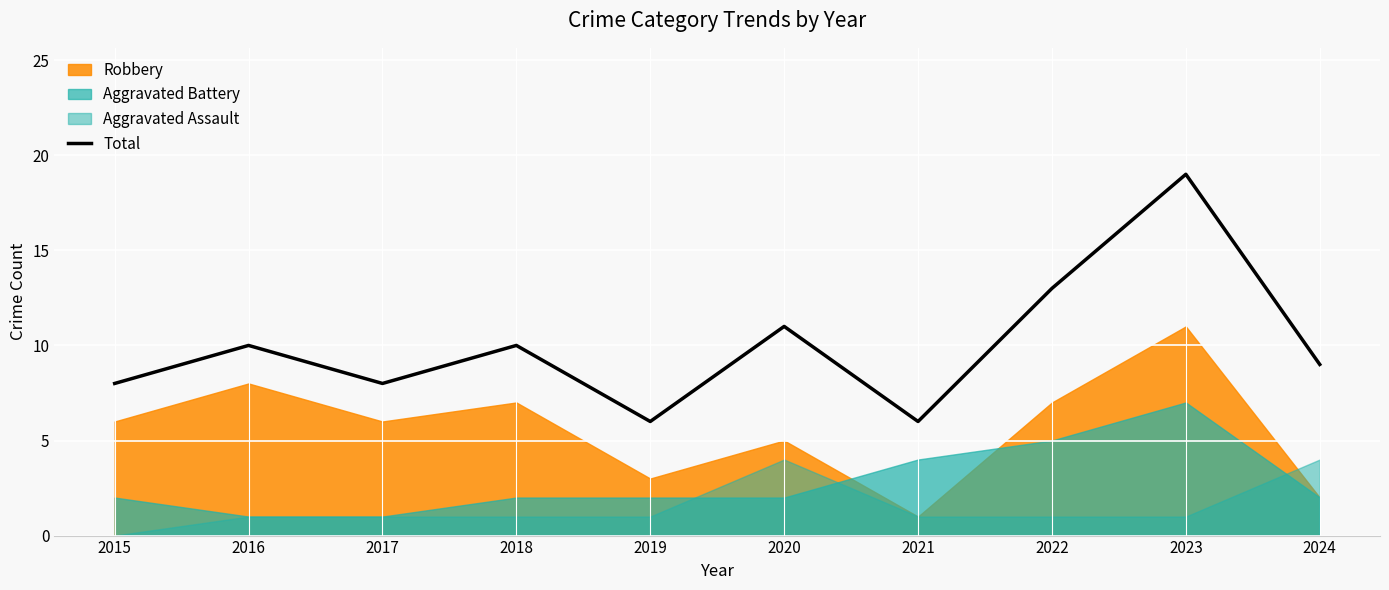

What is the difference between the values at 2020 and 2024?

2